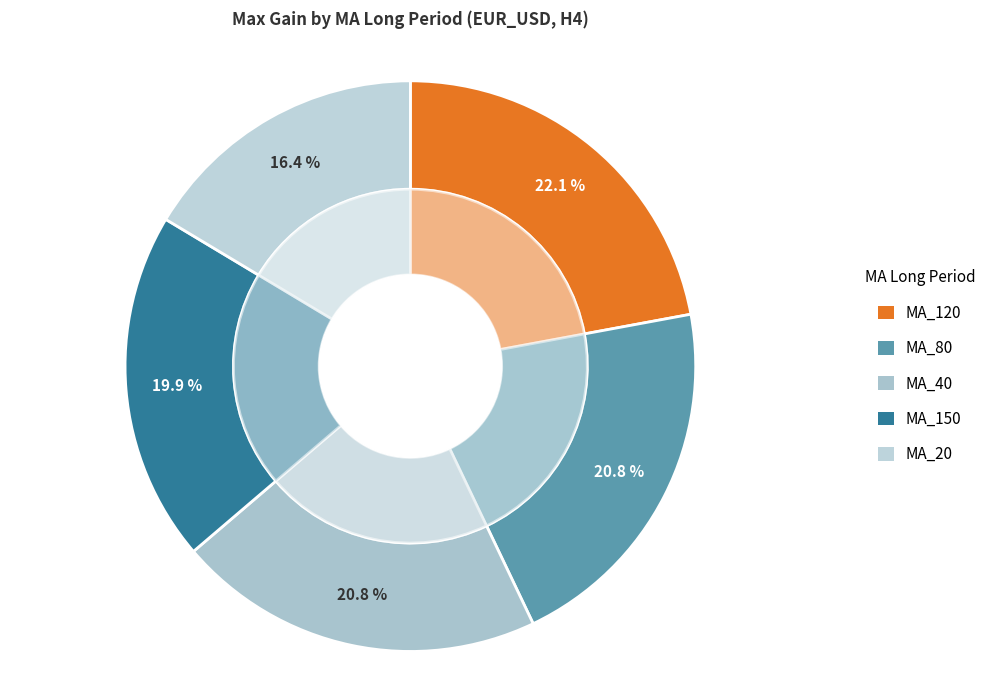

What is the largest slice in the pie chart?

MA_120